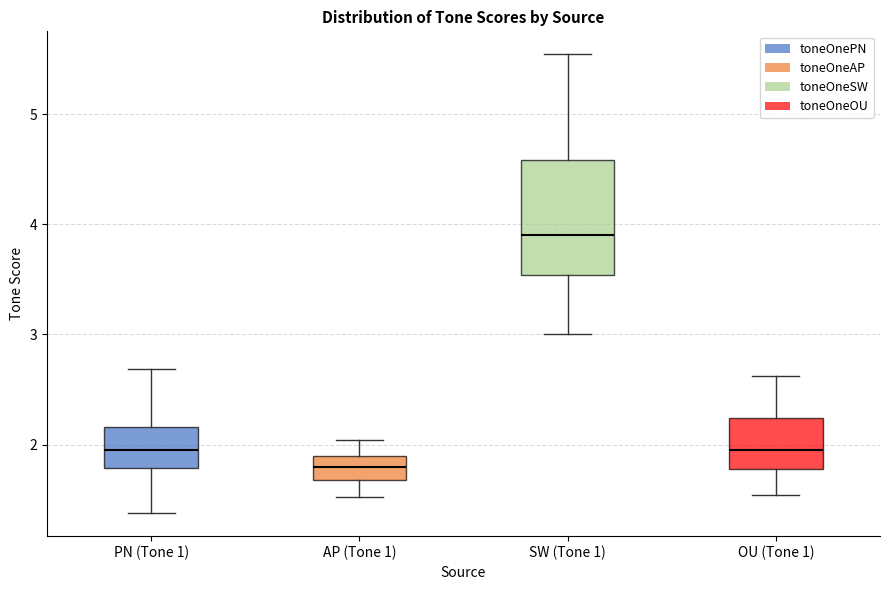

Where is the upper edge of the box for PN (Tone 1) on the y-axis? The values are not printed on the chart, so give them approximately, as read against the axis.

2.2